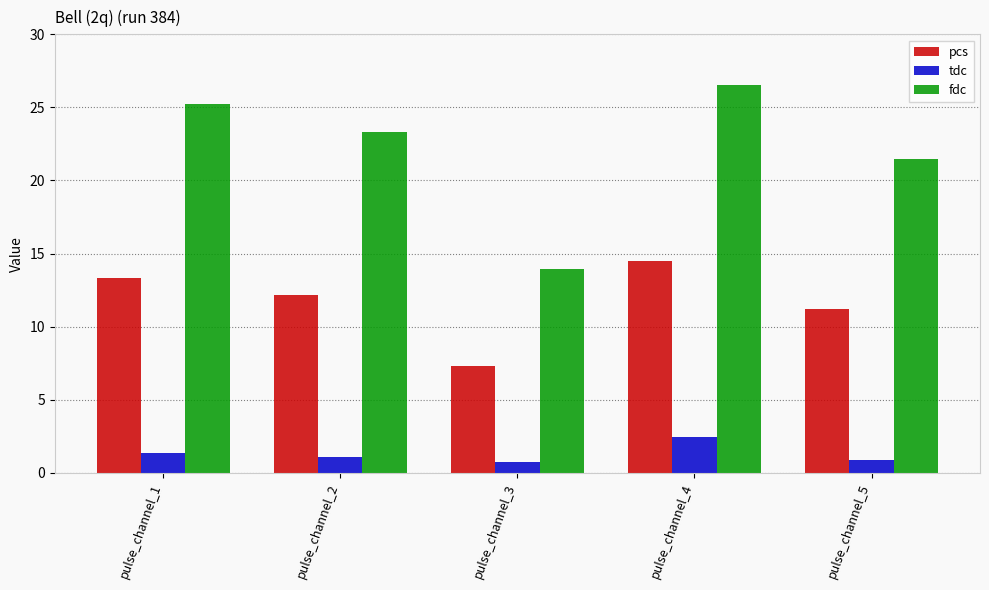

What is the minimum value shown in the chart?

0.7